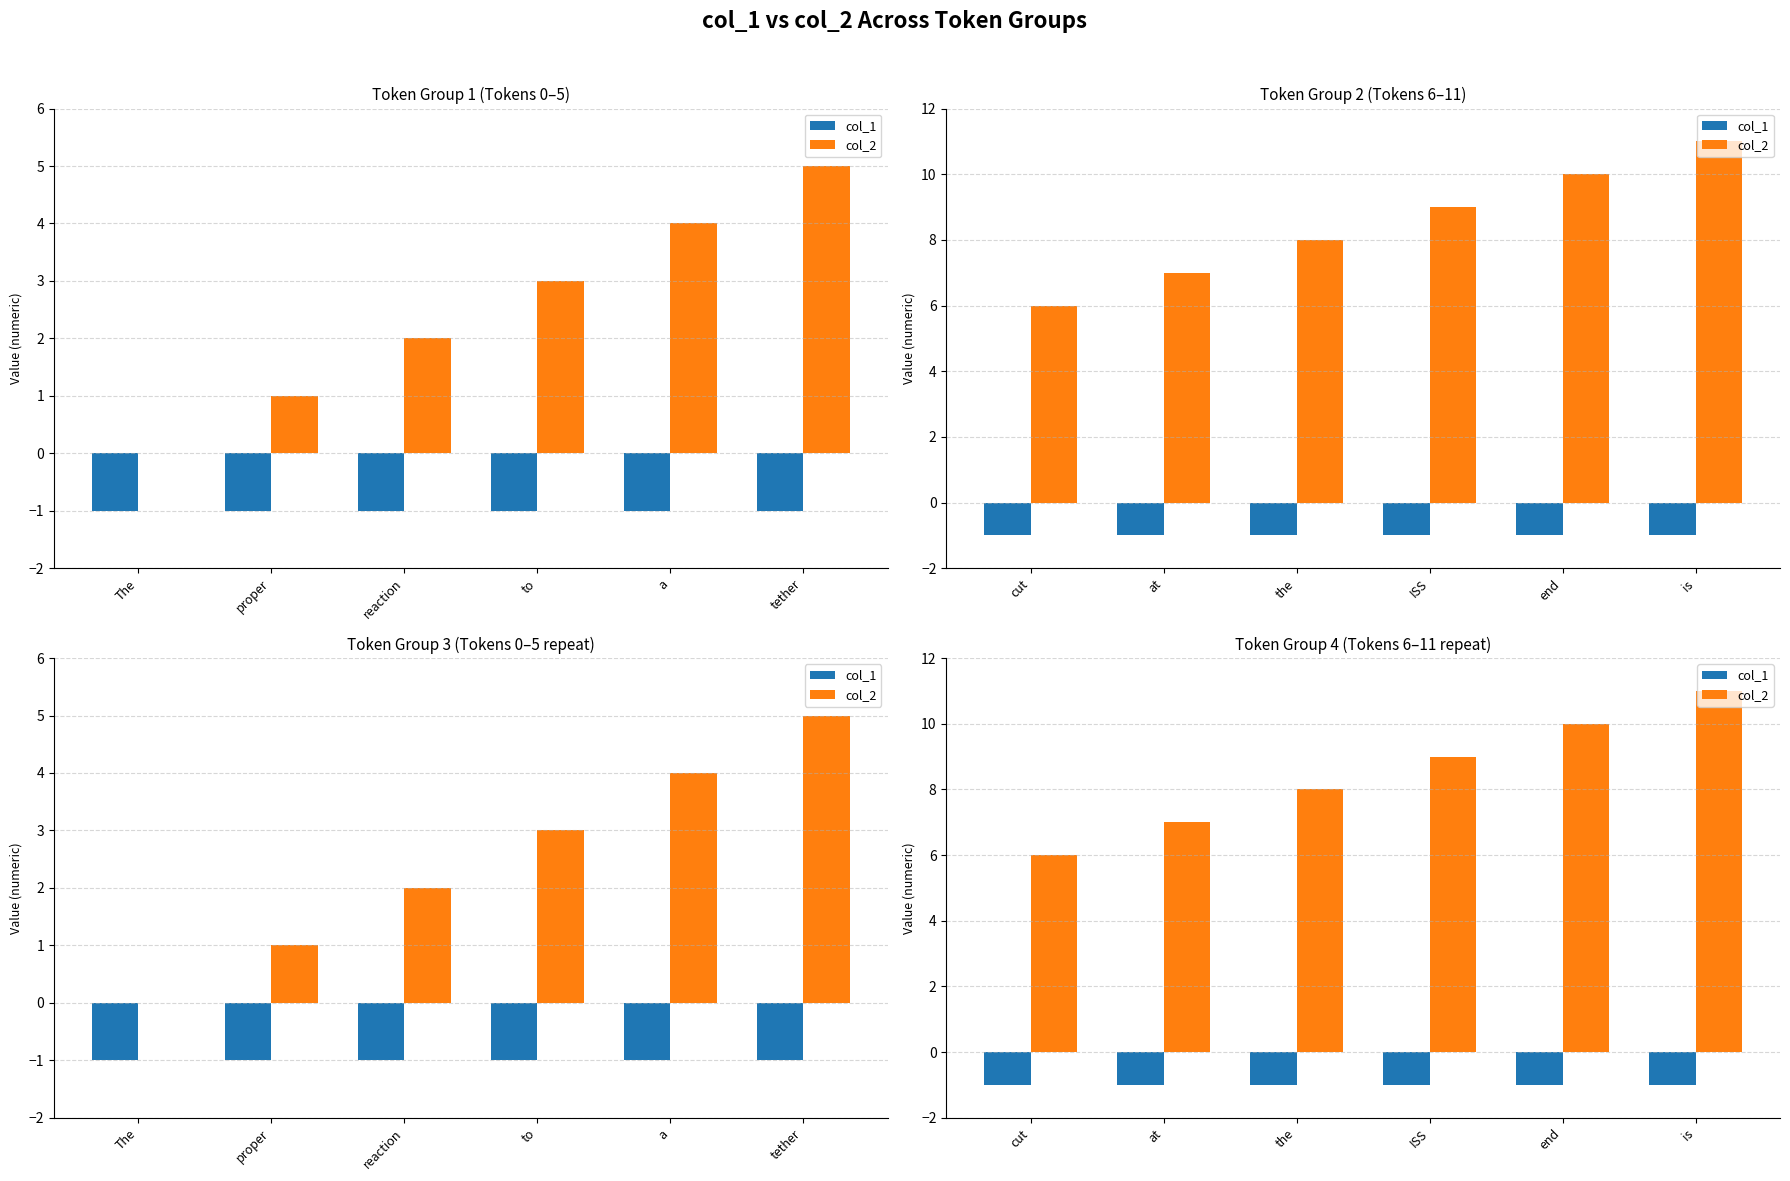

What are all the series names shown in the legend?

col_1, col_2